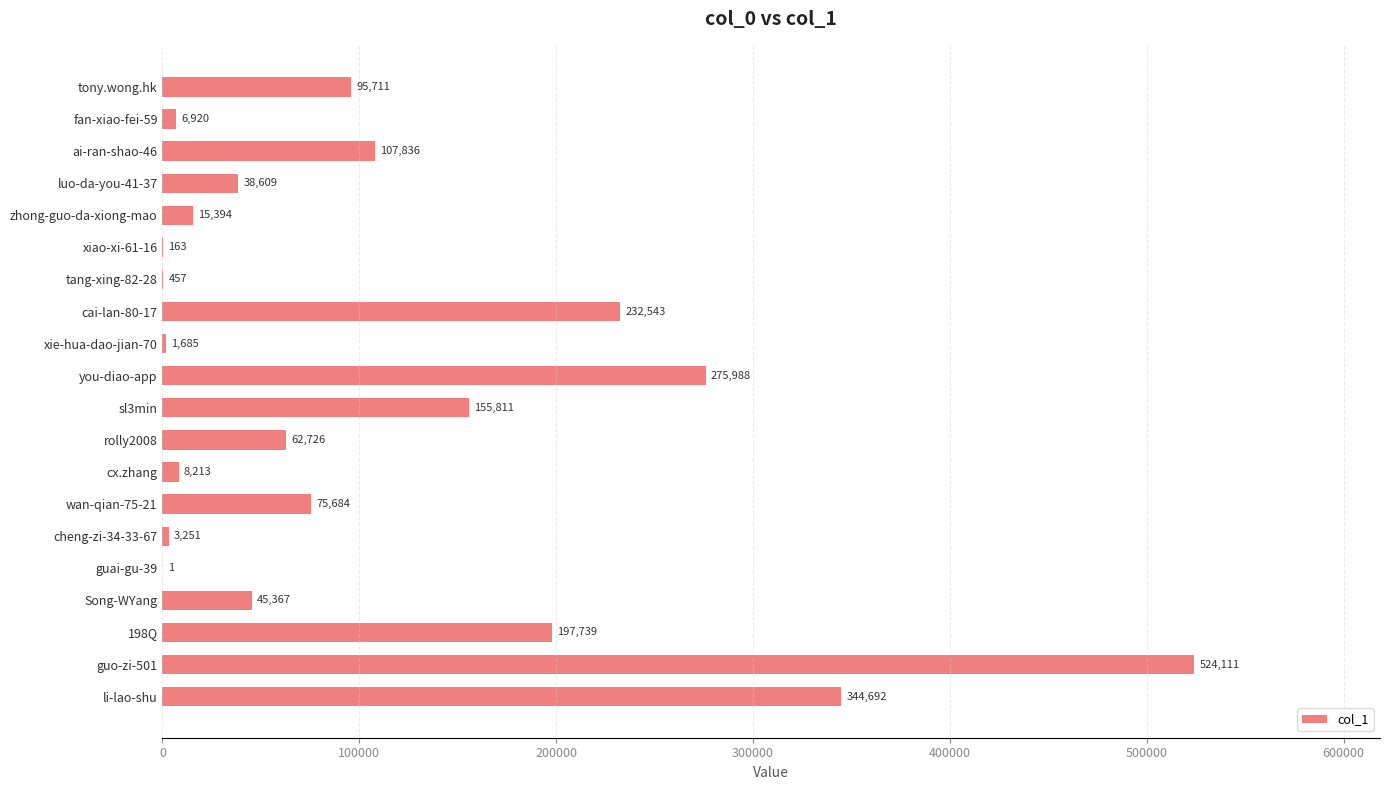

How many categories are shown in the chart?

20